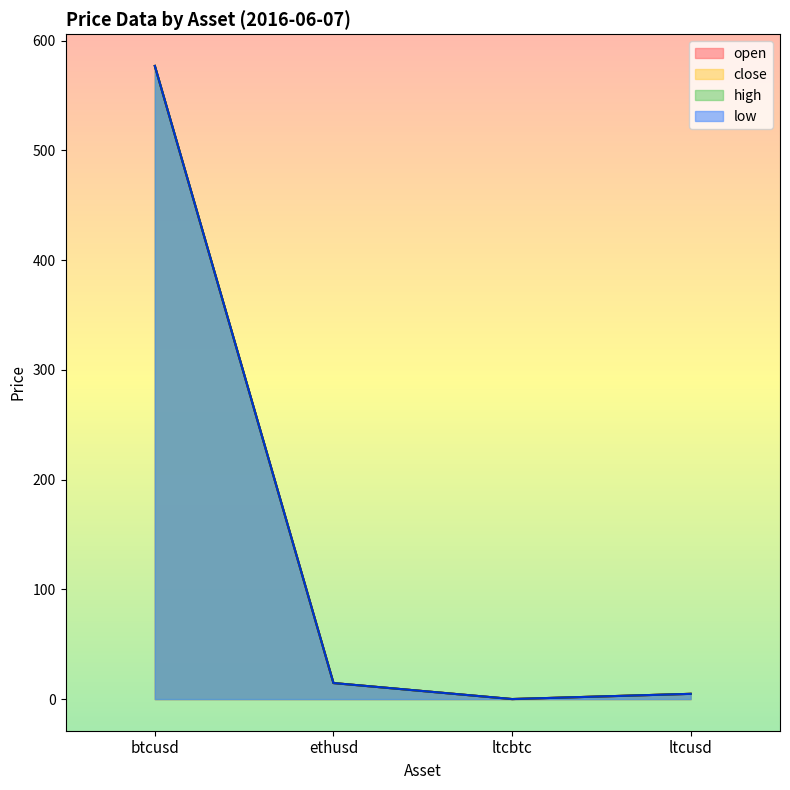

At how many categories does at least one series exceed 174?

1